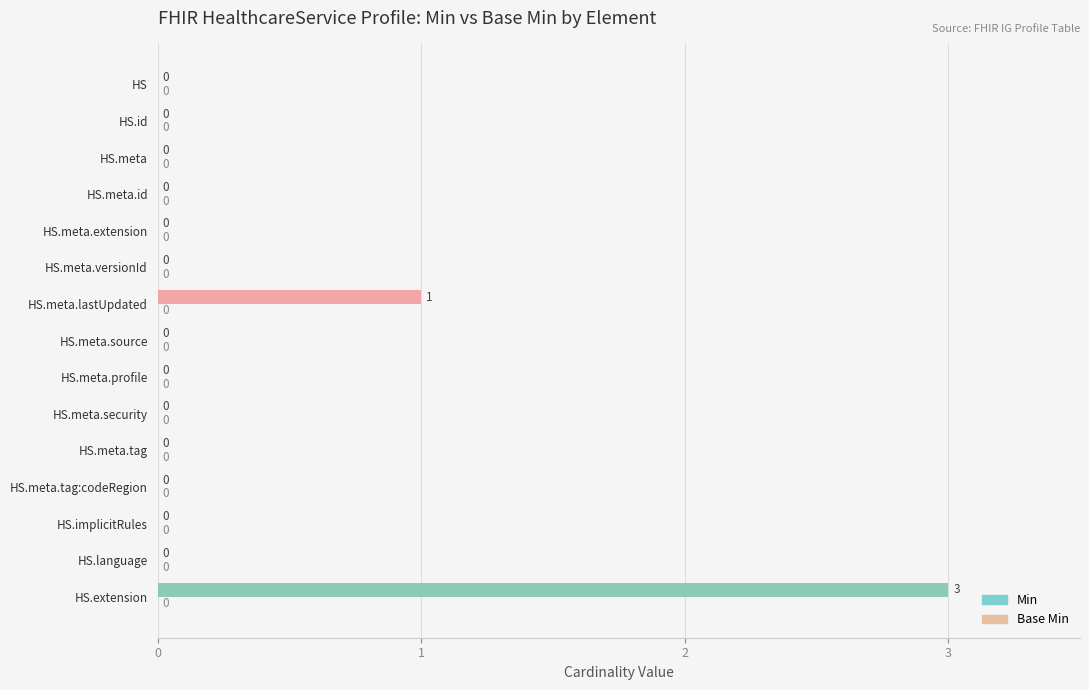

The chart shows a value of 2 at HS.meta.extension. True or false?

False